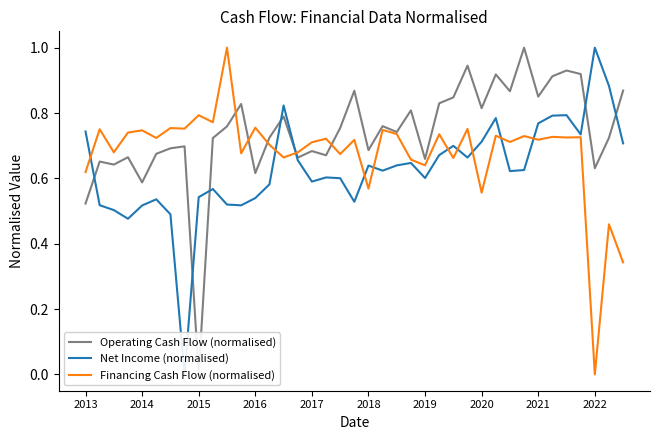

List the series in order of their peak value, lowest first.

Operating Cash Flow (normalised), Net Income (normalised), Financing Cash Flow (normalised)